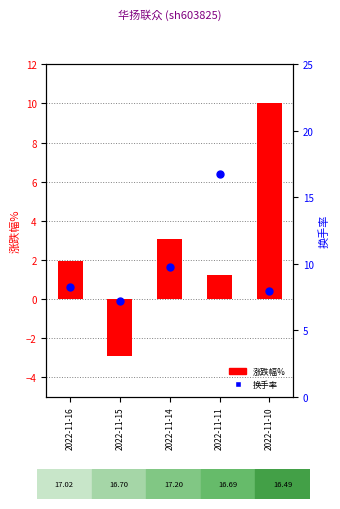

Is the value of 涨跌幅% at 2022-11-11 greater than the value of 换手率 at 2022-11-15?

No